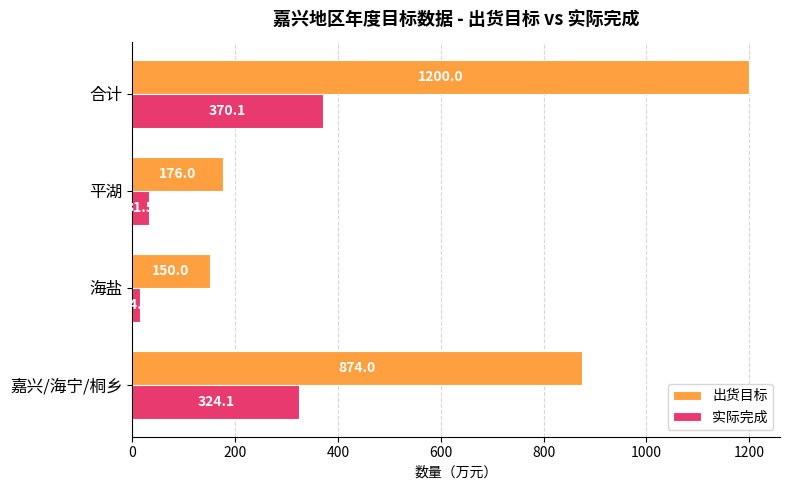

What is the difference between the highest and lowest values at 合计?

829.9